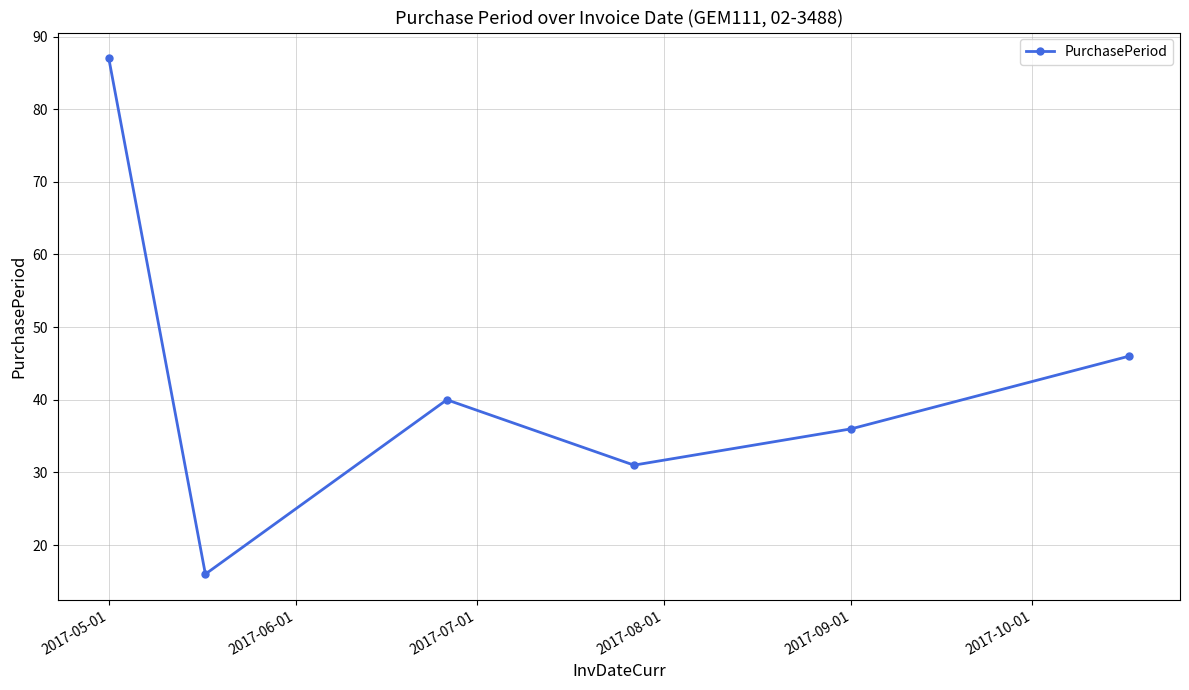

What is the average value?

43